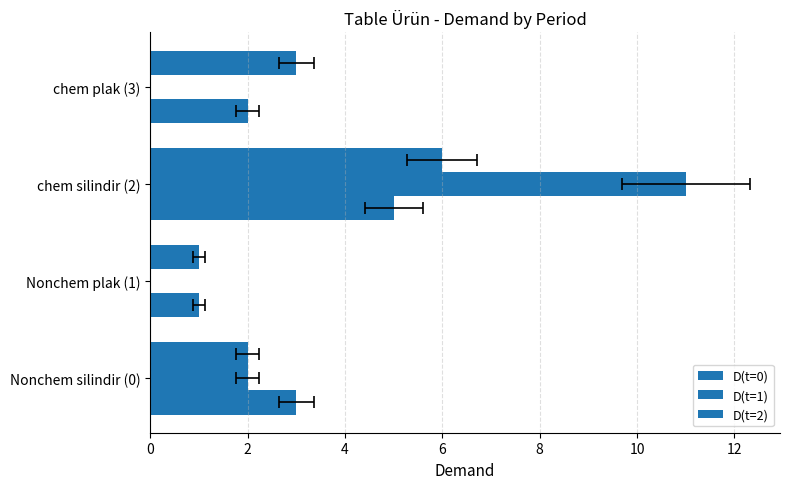

What is the difference between the maximum and second lowest values in the D(t=1) series?

11